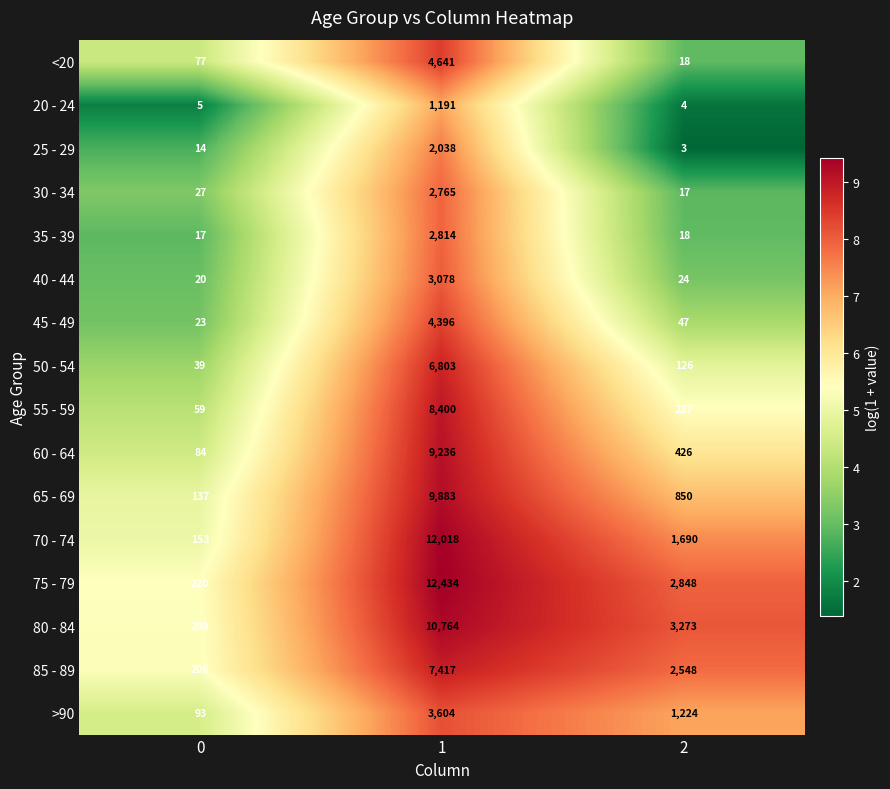

Which label corresponds to the largest value in the chart?

1